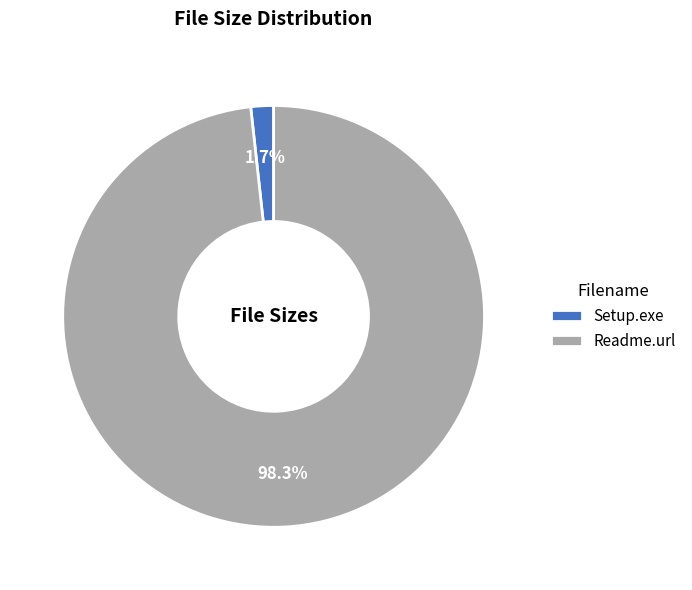

Which slice is the largest?

Readme.url